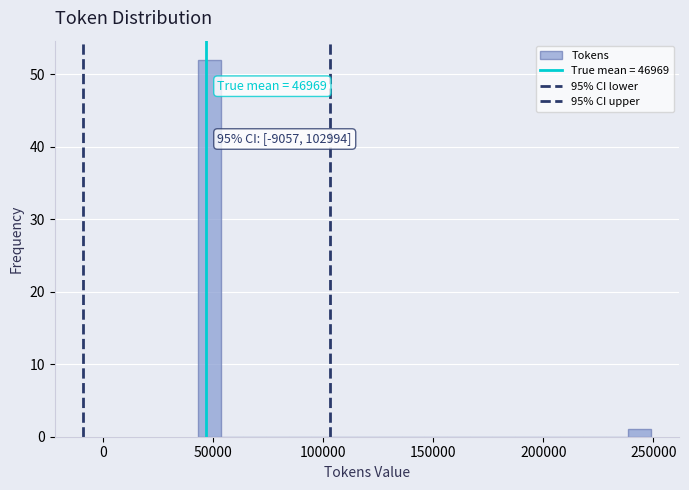

Read against the x-axis, roughly where is the centre of the tallest bar?

50000